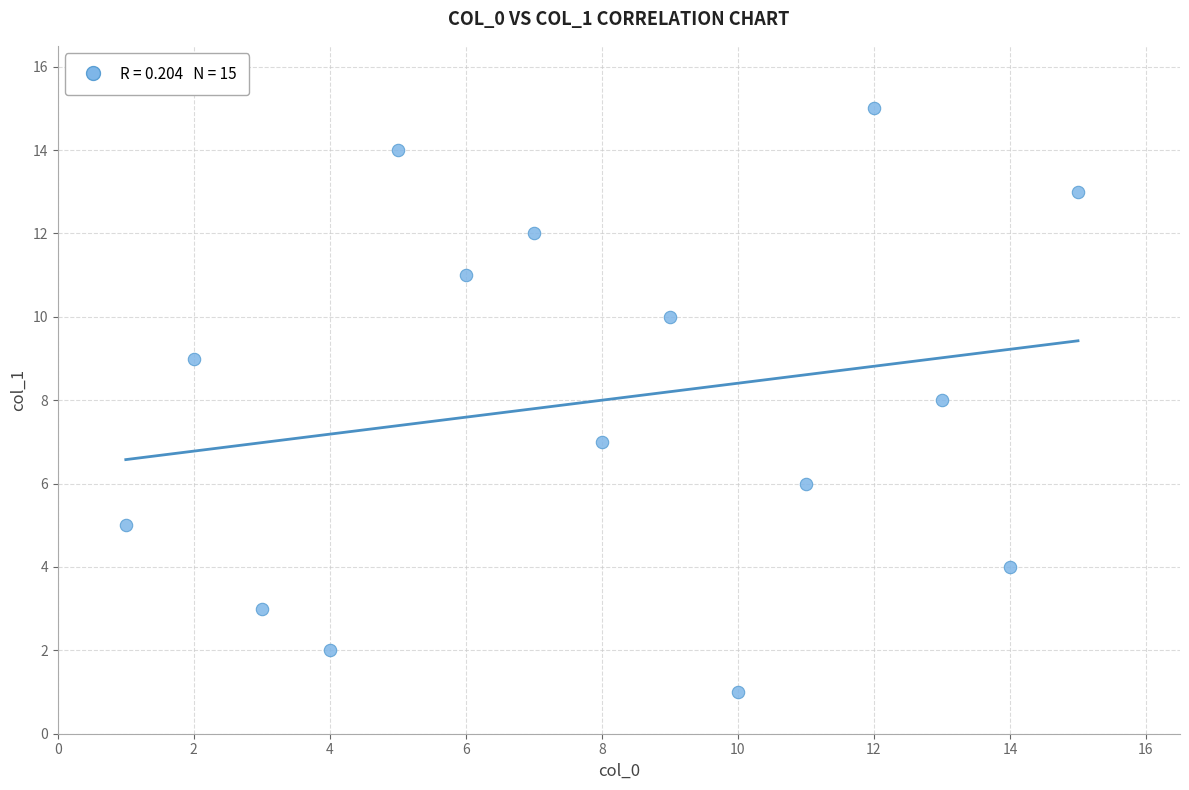

What is the range of Y values (max minus min)?

14